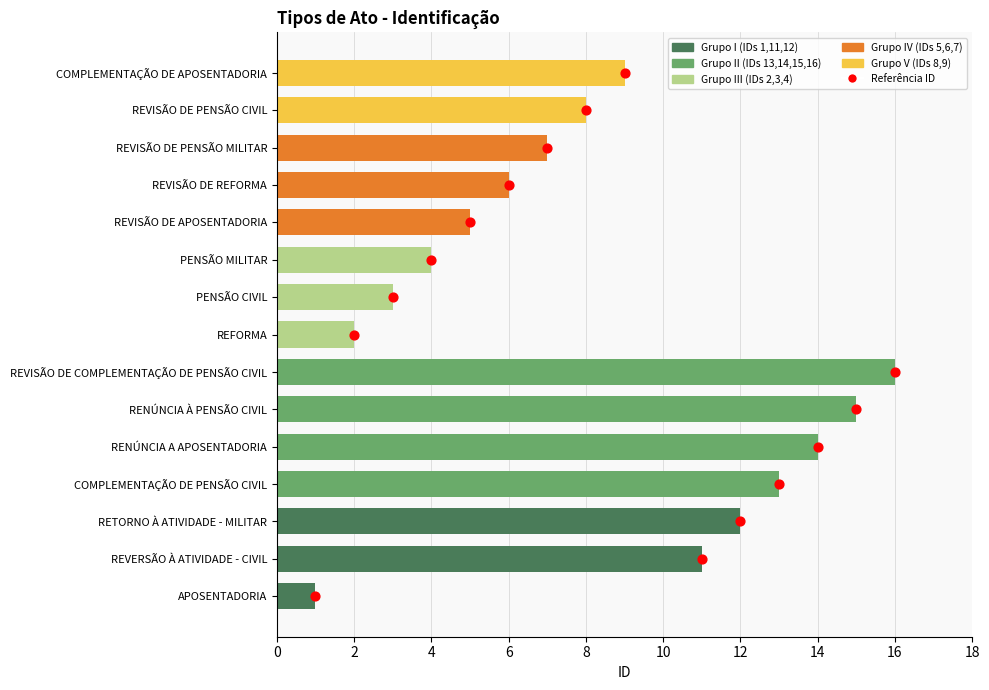

Between REVISÃO DE APOSENTADORIA and COMPLEMENTAÇÃO DE PENSÃO CIVIL, which is larger?

COMPLEMENTAÇÃO DE PENSÃO CIVIL